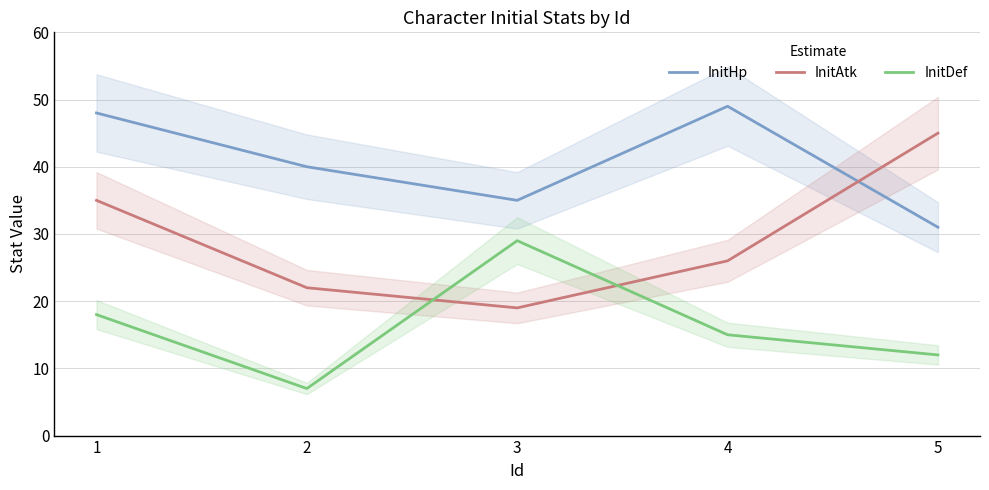

Count the InitDef values in the range 12 to 18.

3